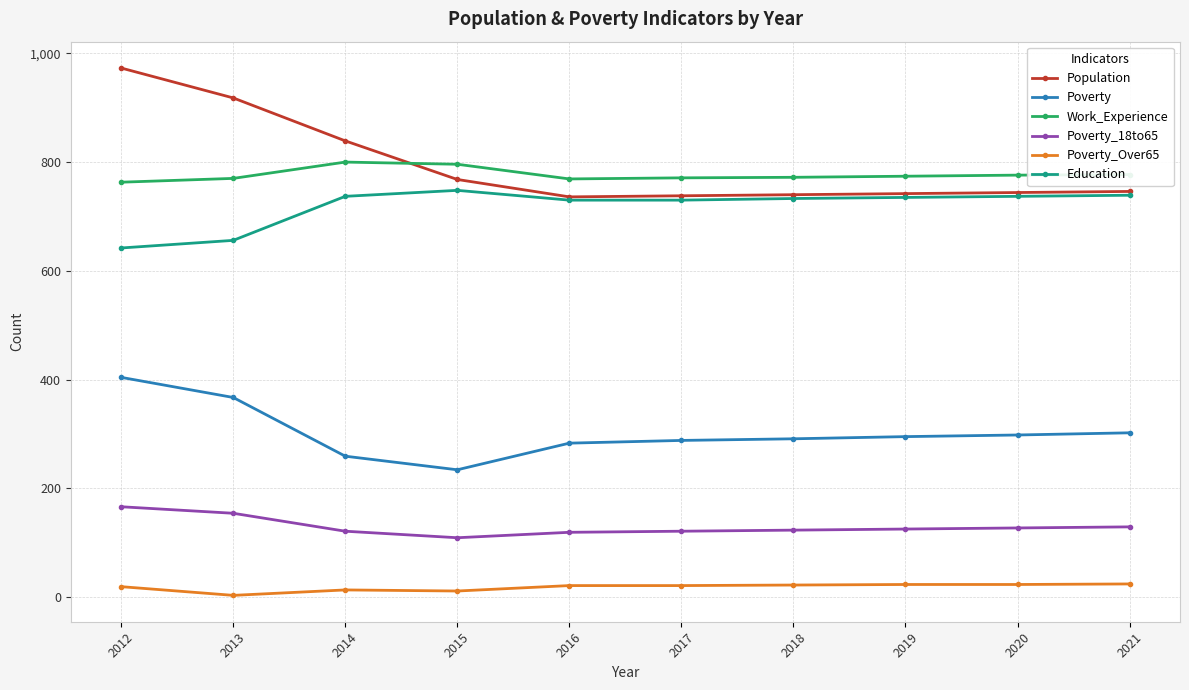

What is the sum of the Poverty_Over65 values at 2016 and 2021?

45